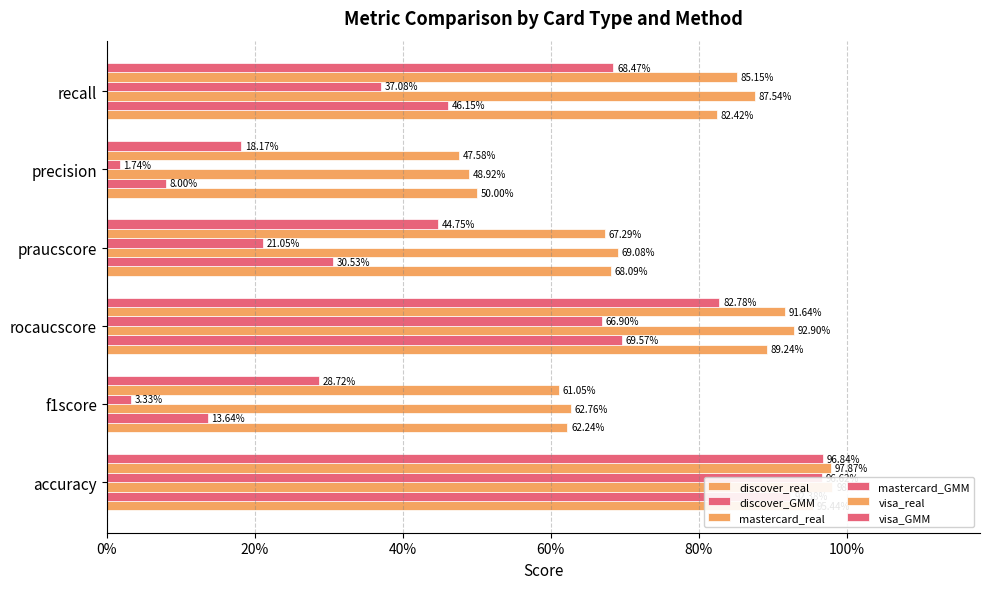

True or false: discover_real has a value of 1.3 at accuracy.

False